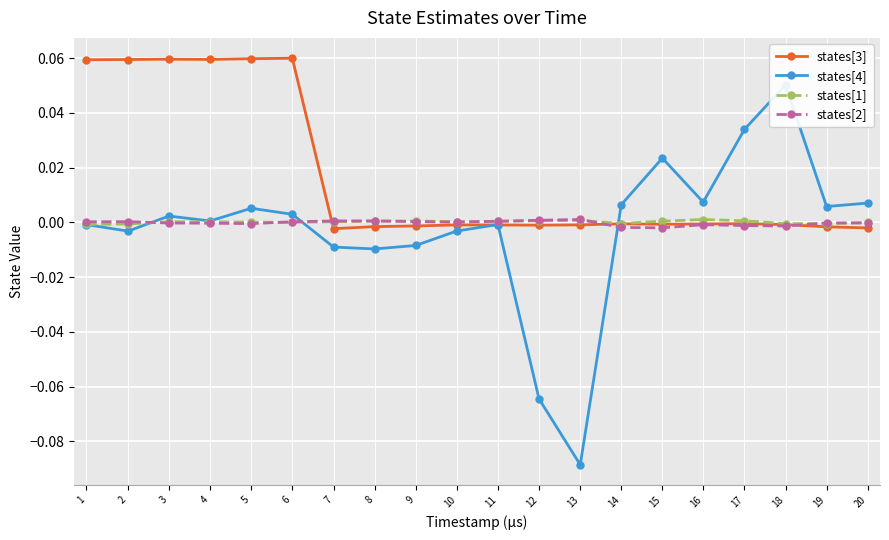

How many interior local valleys does the states[3] series have?

4